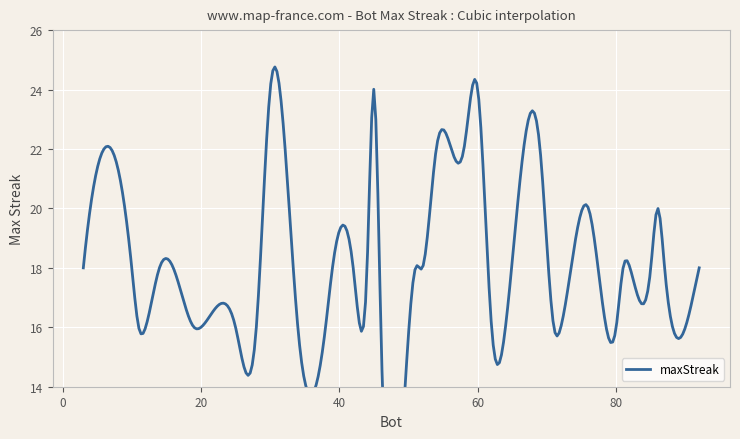

What is the value of the 27th point from the left?

16